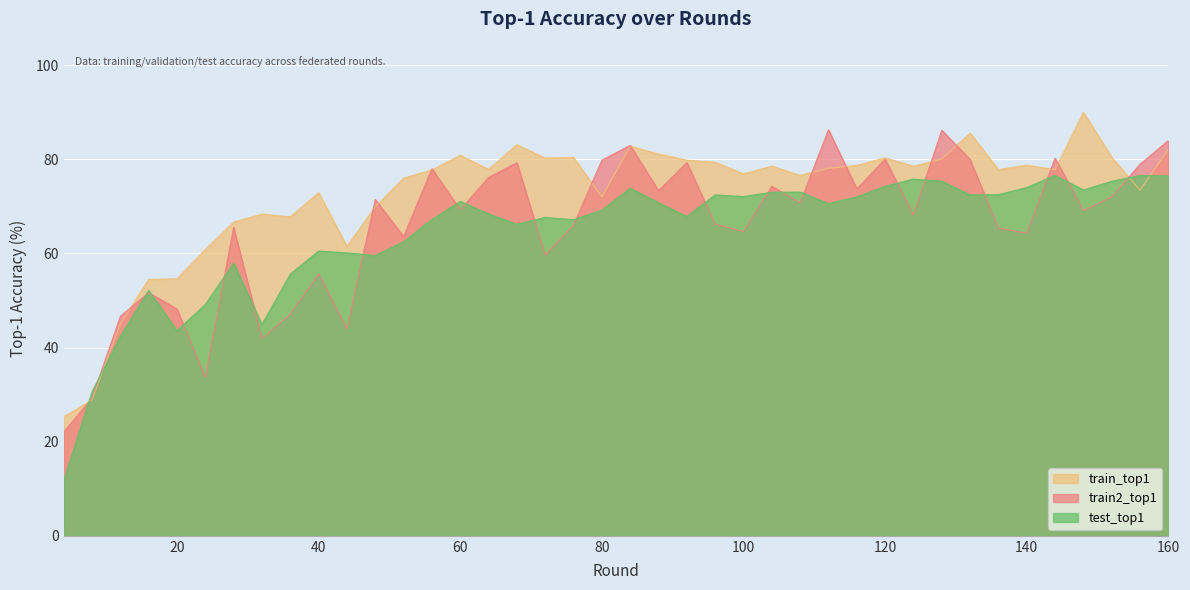

What is the sum of all train2_top1 values?

2628.7